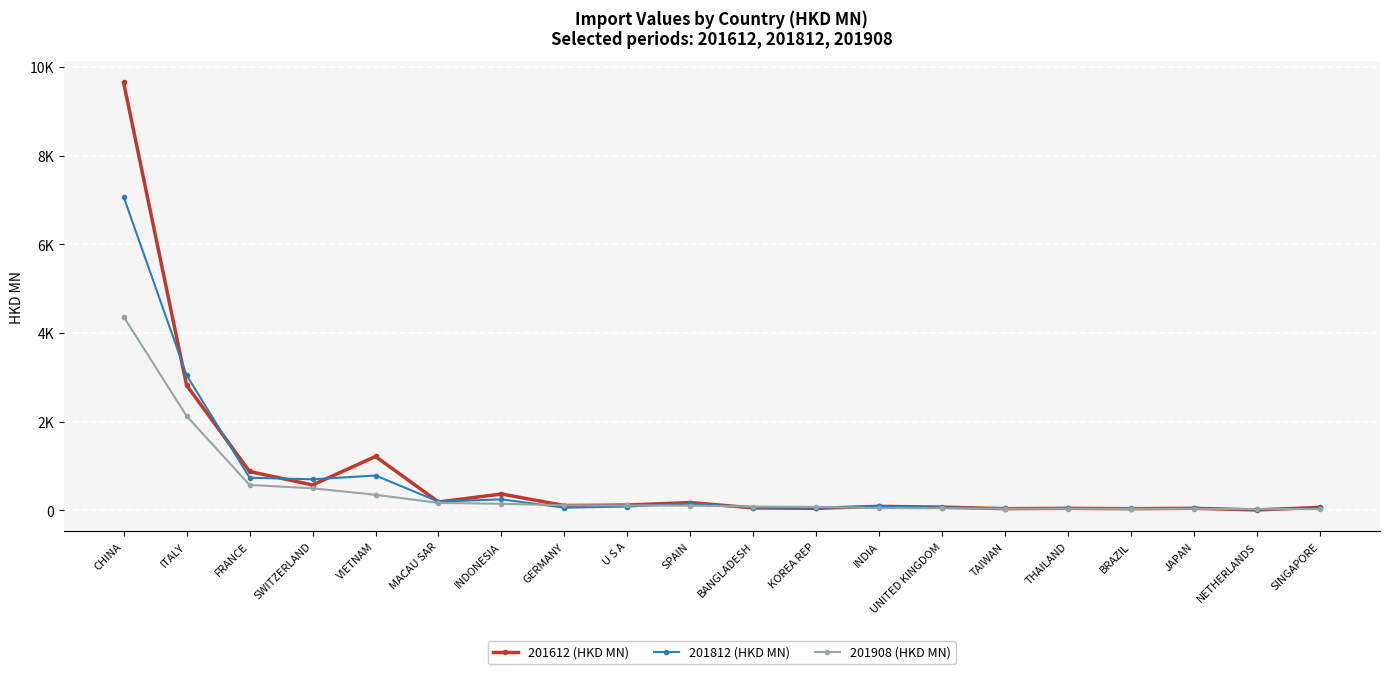

Is this an area chart (filled region under the line)?

No